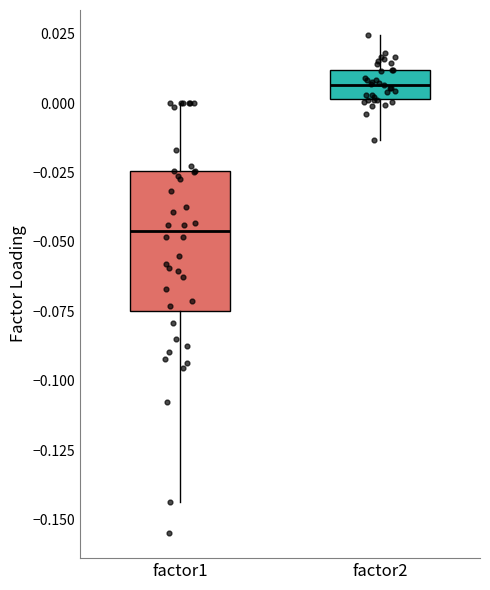

Which box is the tallest, from its lower edge to its upper edge?

factor1